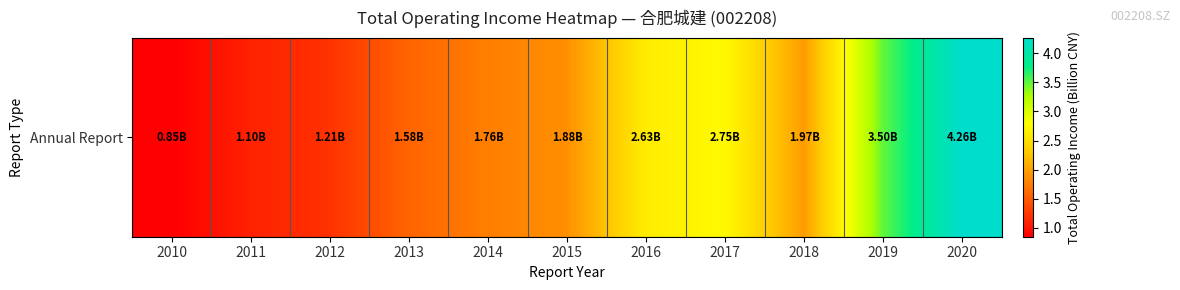

Read the value at 2012.

1.2